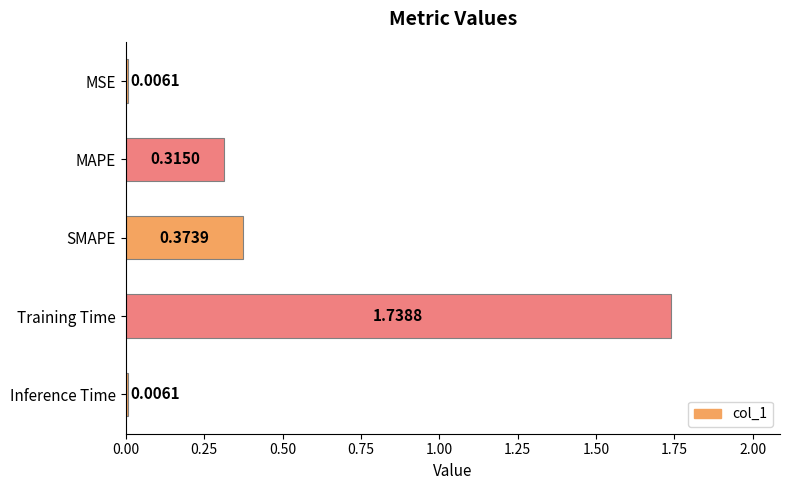

Which label corresponds to the largest value in the chart?

Training Time